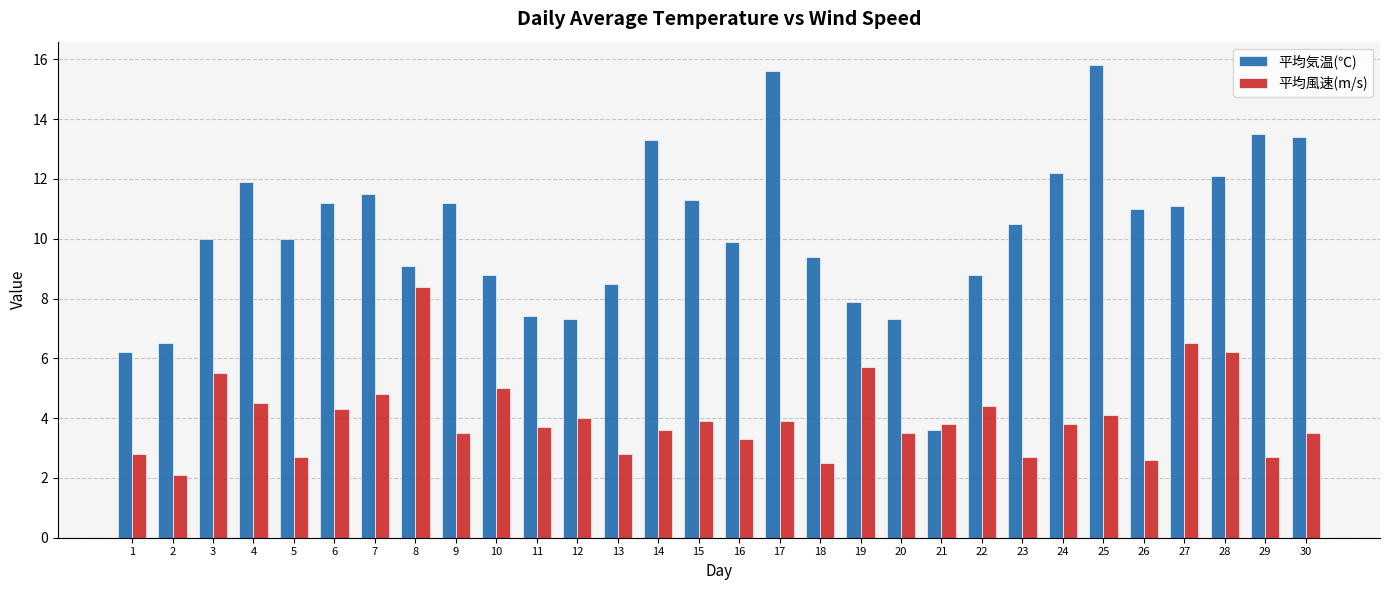

Is it true that 平均風速(m/s) equals 3.7 at 11?

True